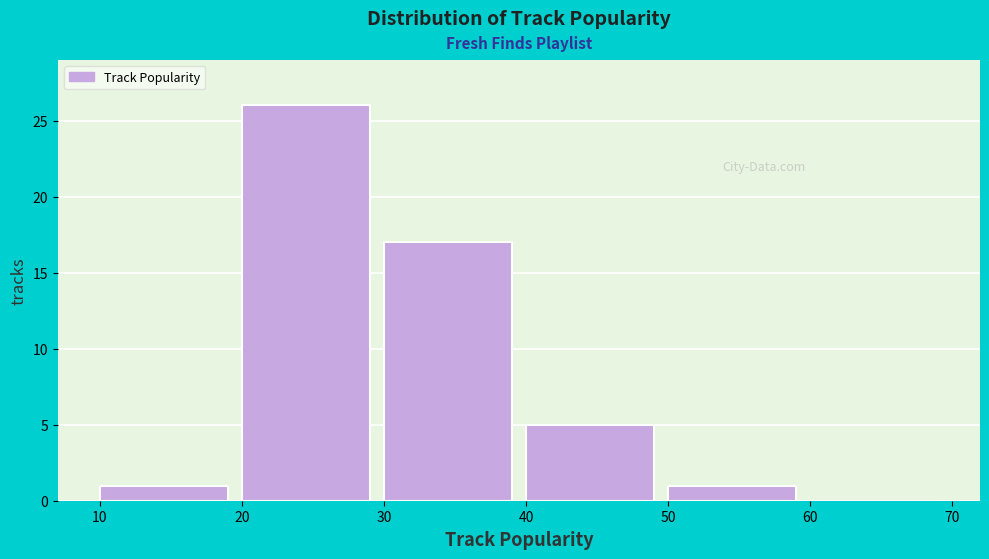

What is the height of the bar covering 40 to 50 on the x-axis? The values are not printed on the chart, so give them approximately, as read against the axis.

5